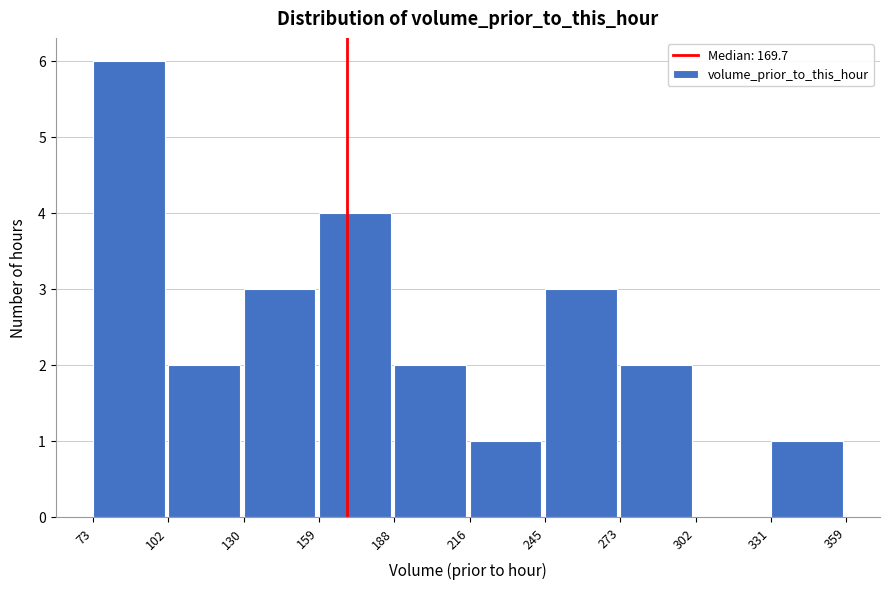

Reading left to right, transcribe this chart: for each bar, give the range it covers on the x-axis and its height. The values are not printed on the chart, so give them approximately, as read against the axis.

73 to 102: 6
102 to 130: 2
130 to 159: 3
159 to 188: 4
188 to 216: 2
216 to 245: 1
245 to 273: 3
273 to 302: 2
302 to 331: 0
331 to 359: 1